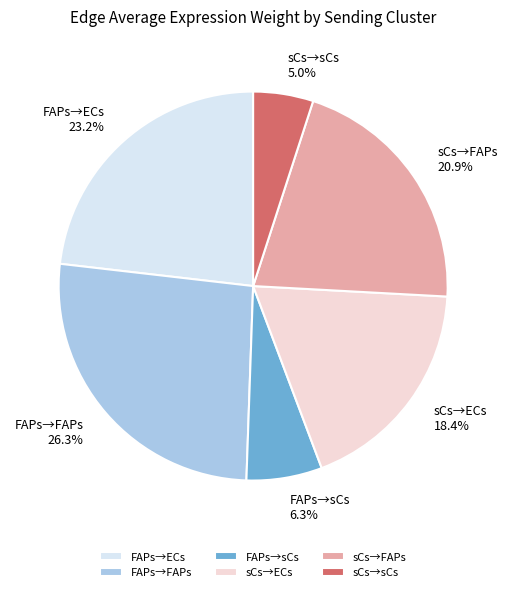

Rank the categories by value from lowest to highest.

sCs→sCs, FAPs→sCs, sCs→ECs, sCs→FAPs, FAPs→ECs, FAPs→FAPs